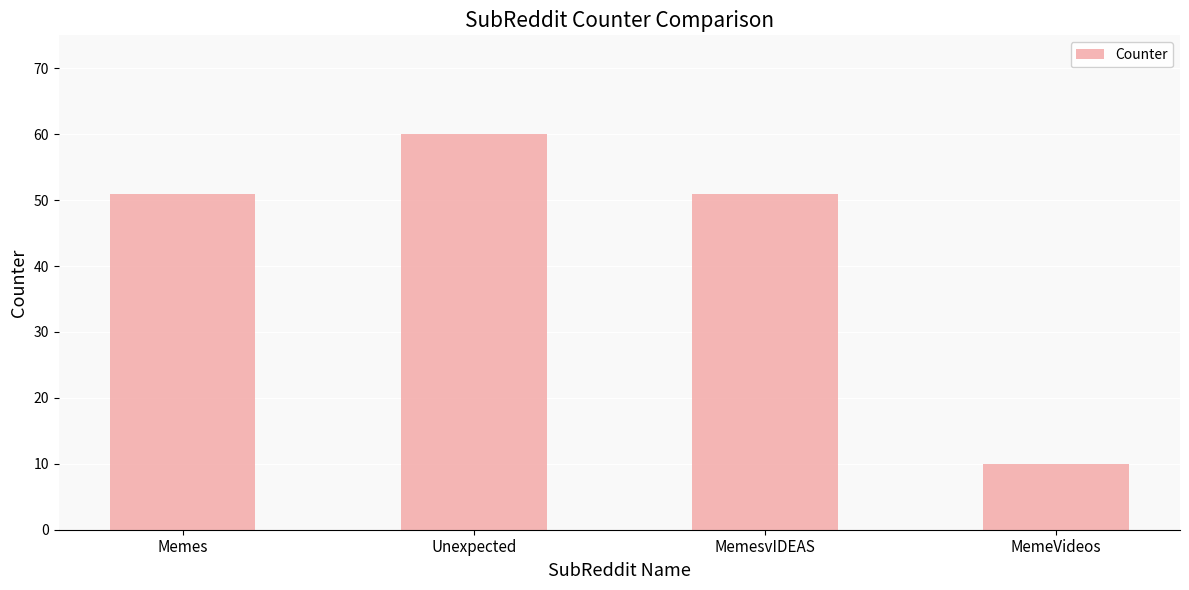

What is the value of the 4th bar from the left?

10